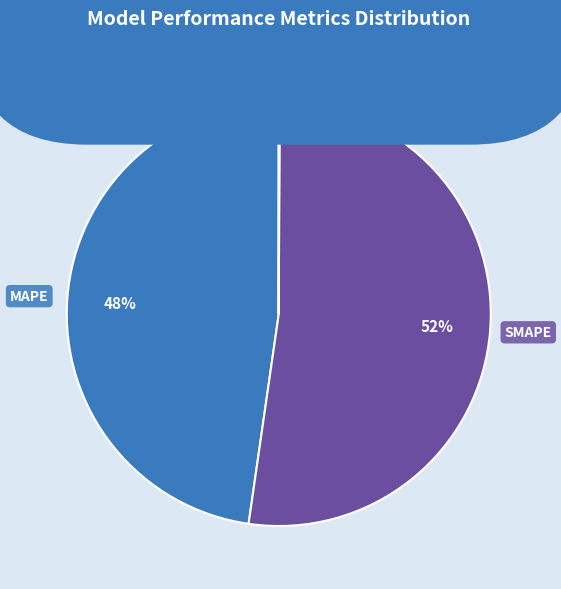

Is there any slice that represents more than half of the pie?

Yes